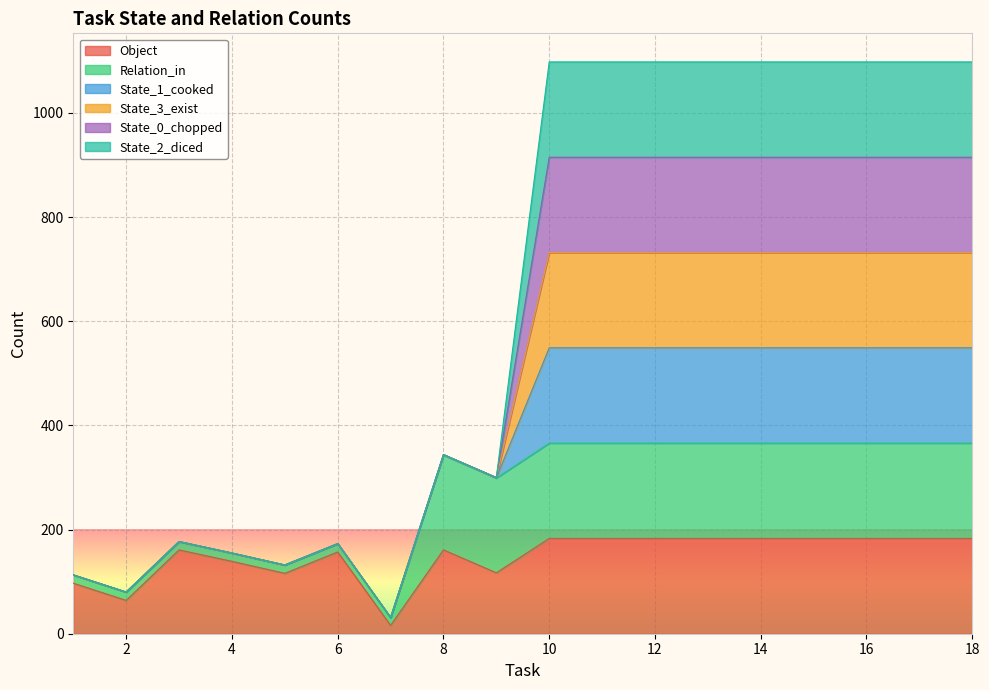

Count the number of categories in the chart.

18